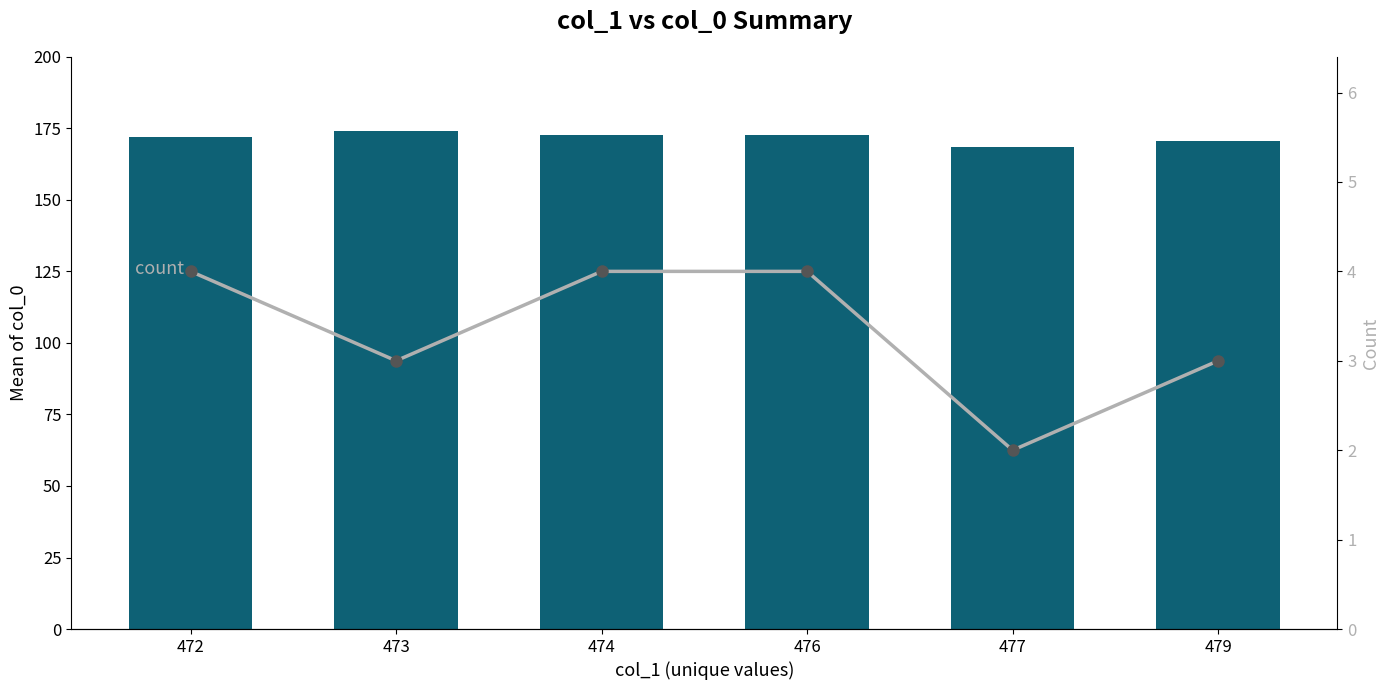

Where does the col_0 mean series first go above 172?

473